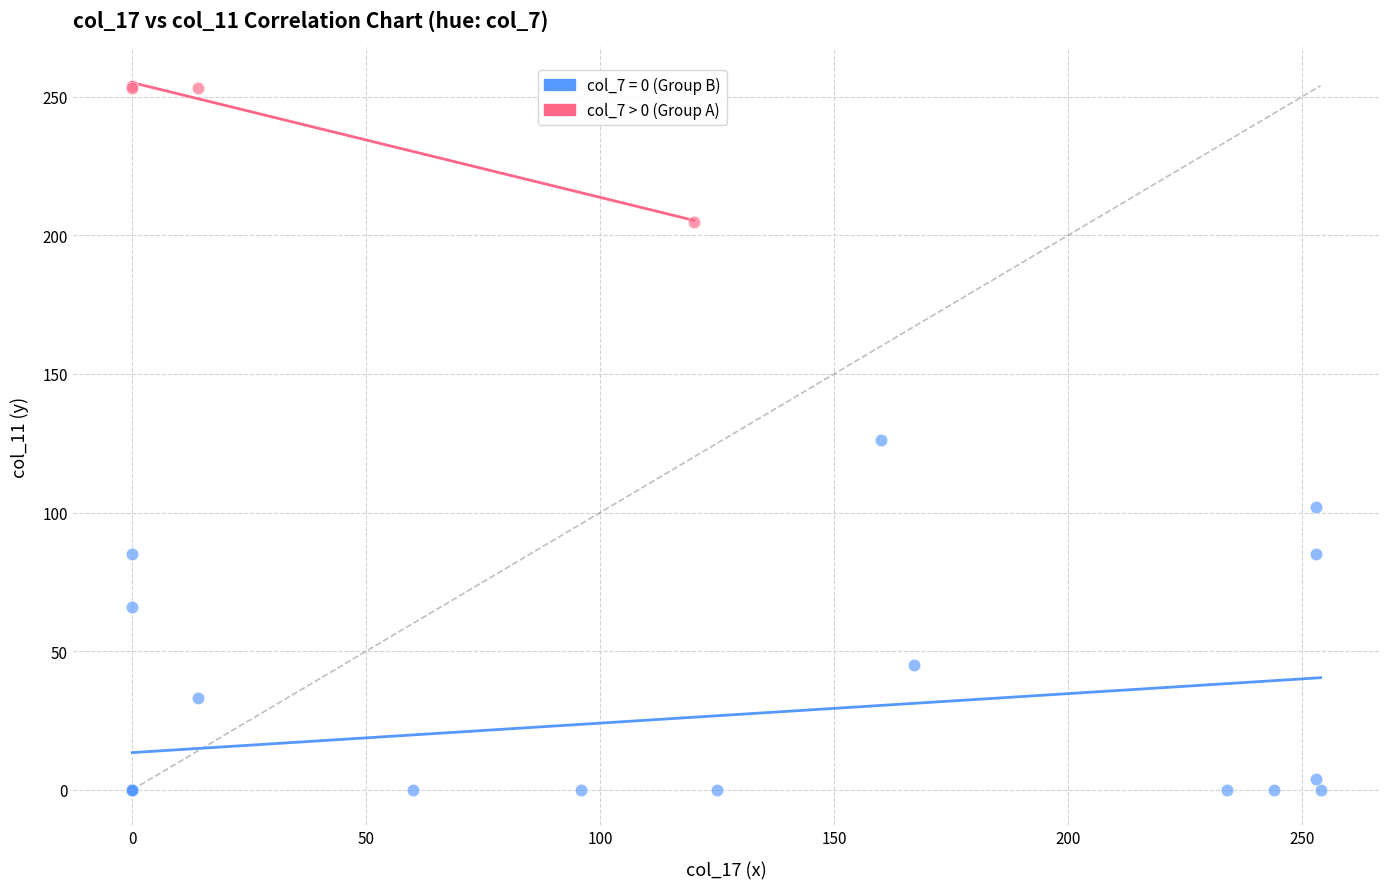

Which series has the widest spread of Y values?

col_7 = 0 (Group B)